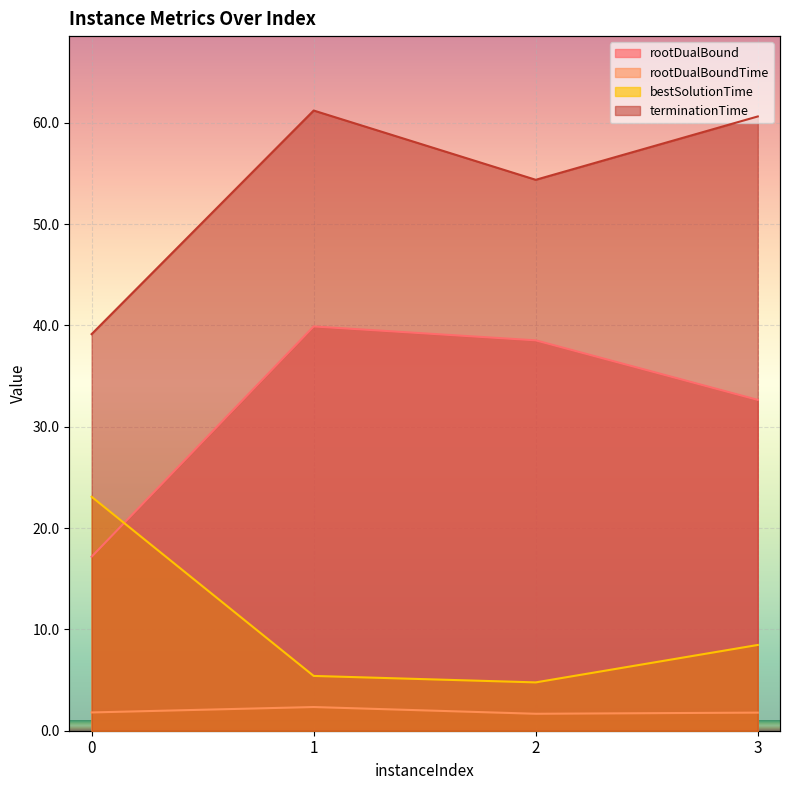

Which label corresponds to the largest value in the chart?

1